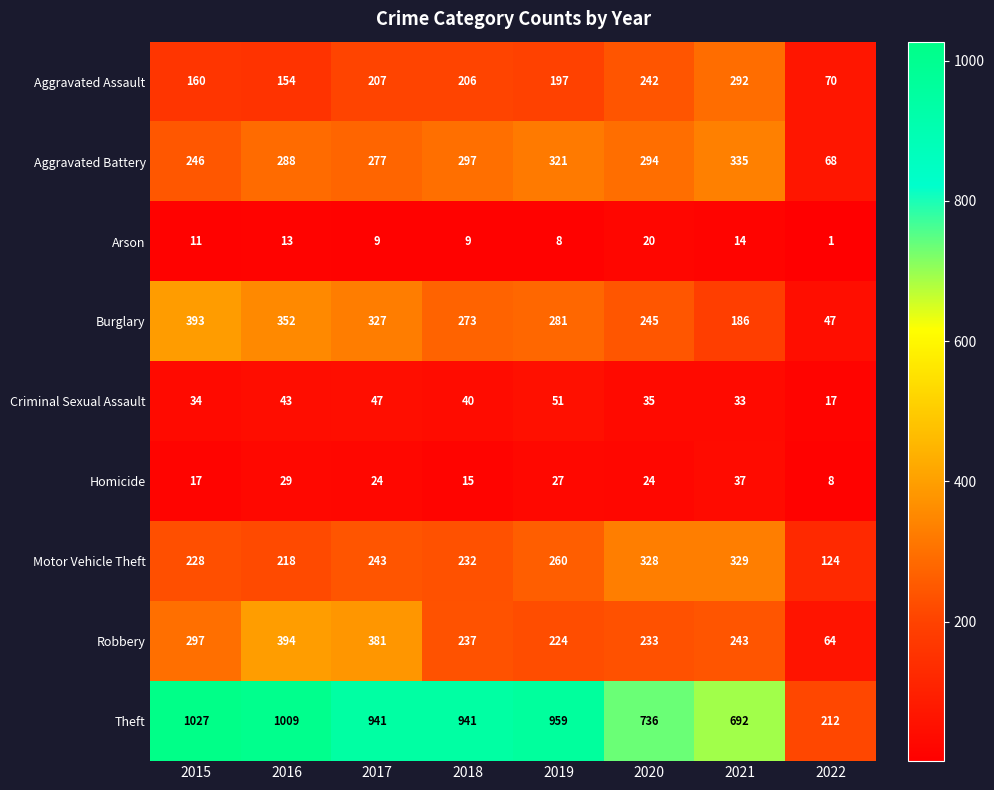

List the series in order of their peak value, highest first.

Theft, Robbery, Burglary, Aggravated Battery, Motor Vehicle Theft, Aggravated Assault, Criminal Sexual Assault, Homicide, Arson